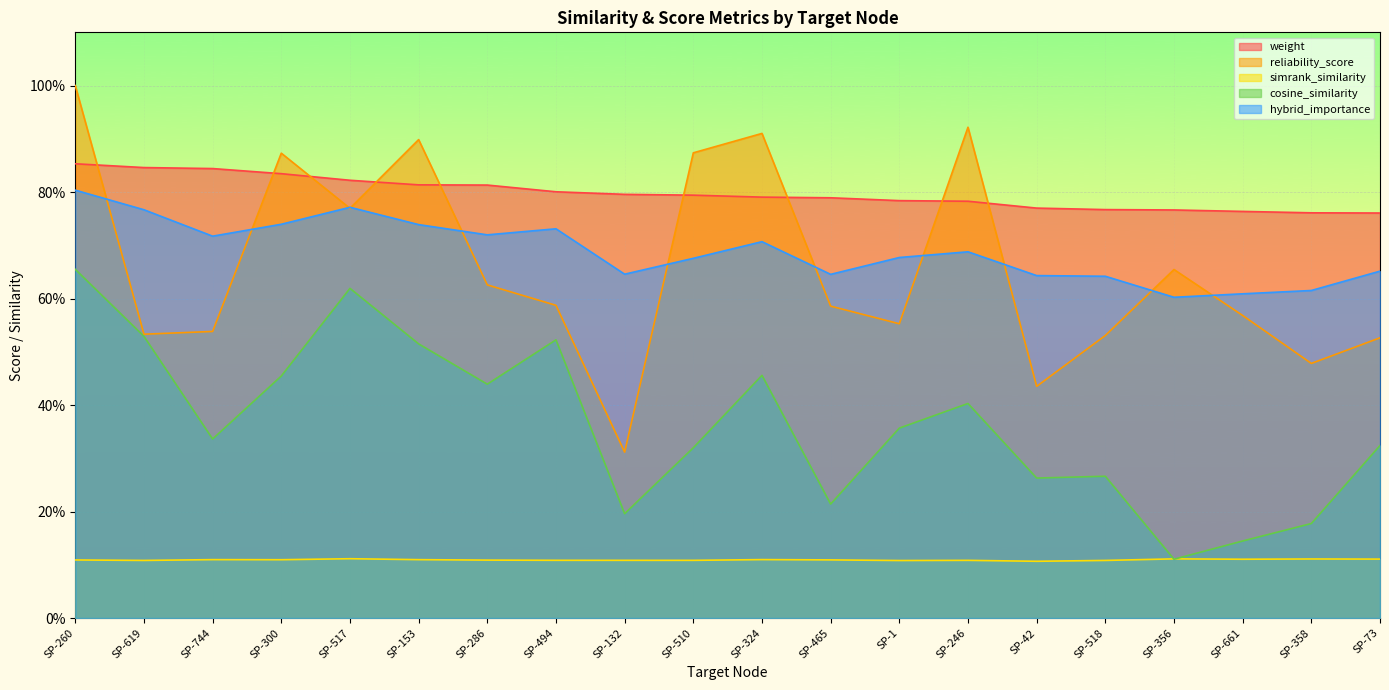

Does the chart display data point markers on the line(s)?

No